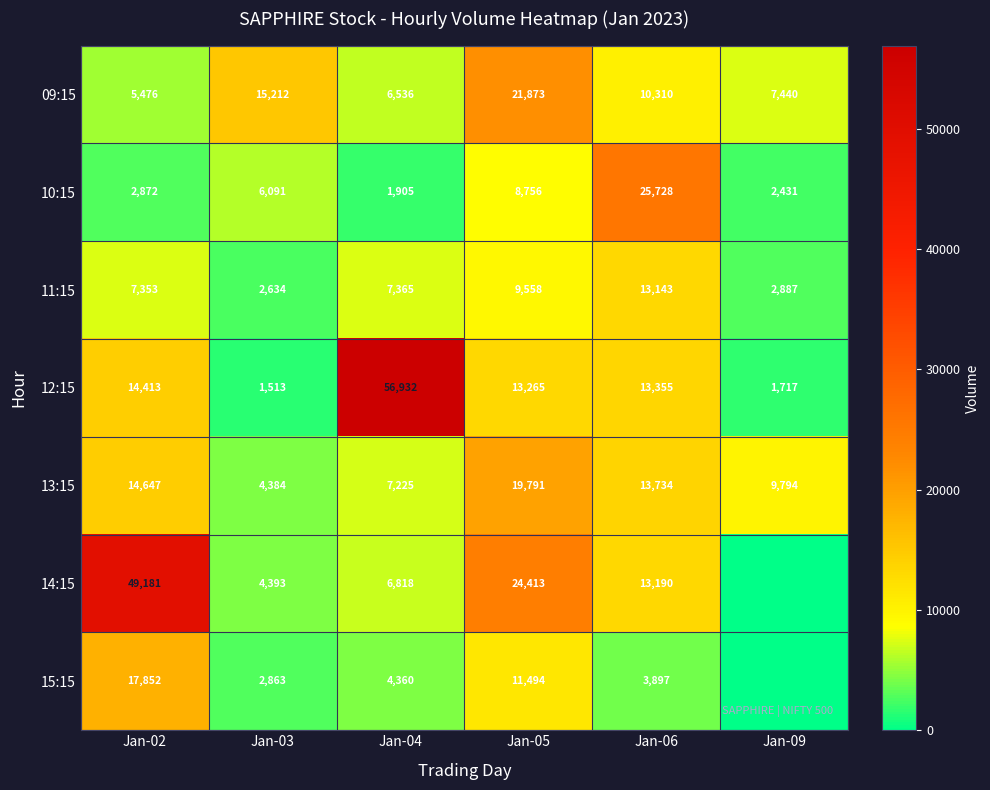

What is the total value across all series at Jan-06?

93357